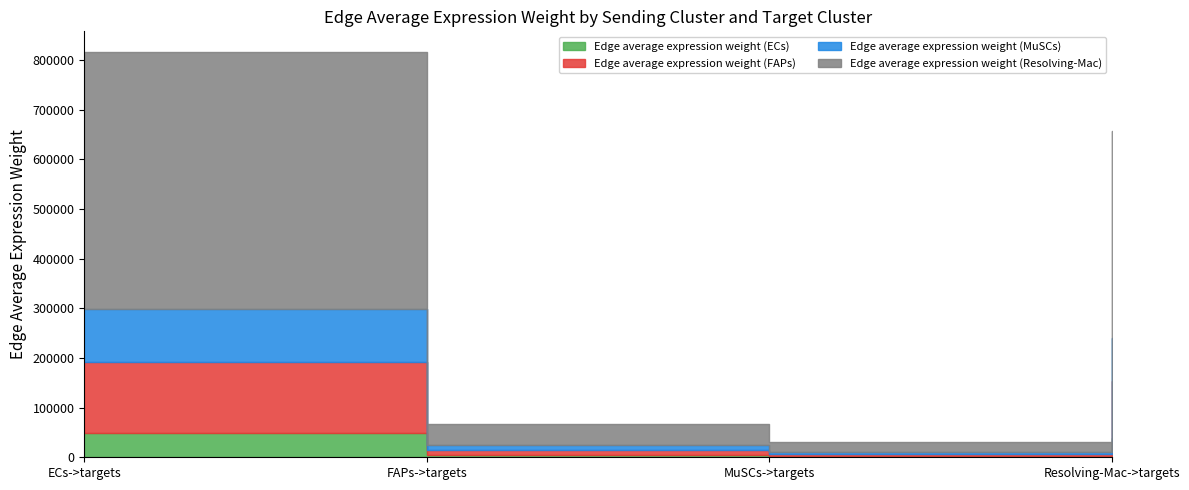

True or false: Edge average expression weight (FAPs) and Edge average expression weight (ECs) cross at least once.

False